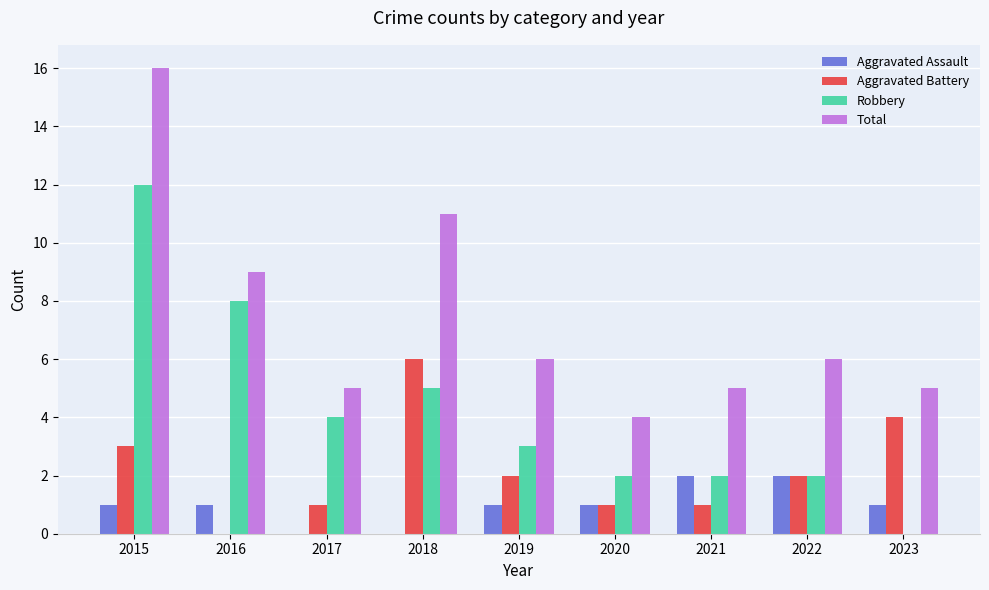

Which series has the largest total across all categories?

Total